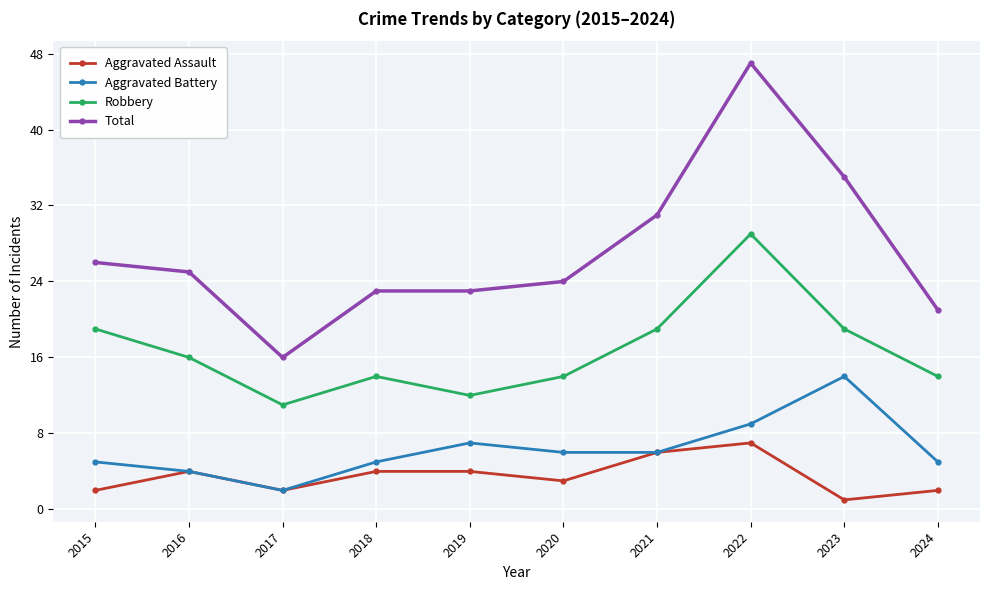

At which category does Total reach its first local valley?

2017